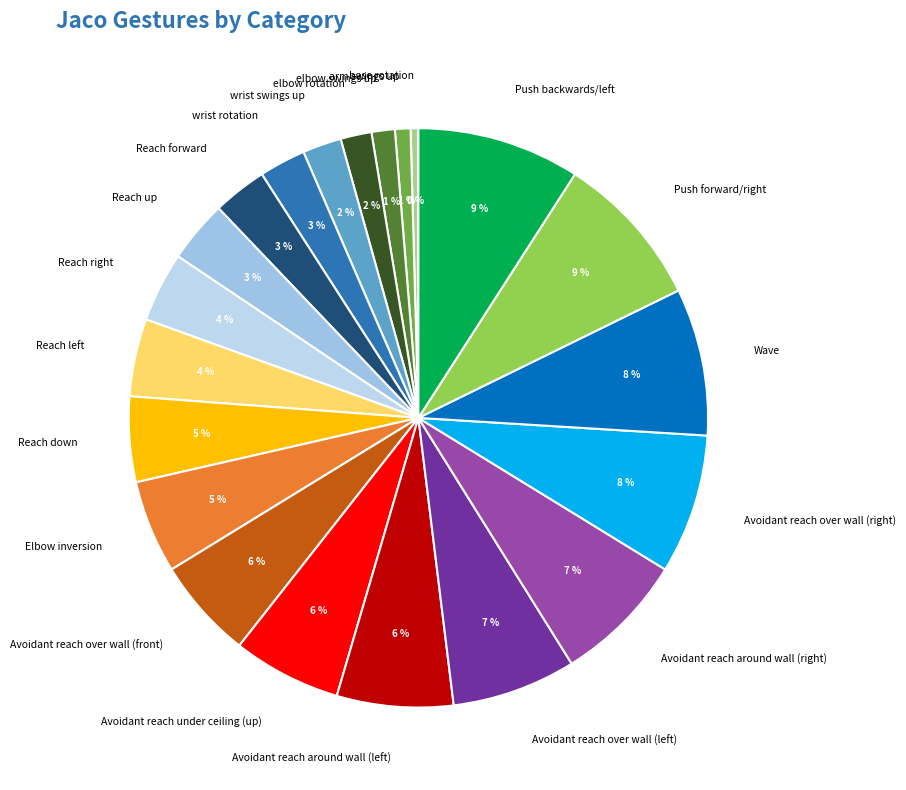

To the nearest percent, what is the difference between the largest and smallest slice percentages?

9%